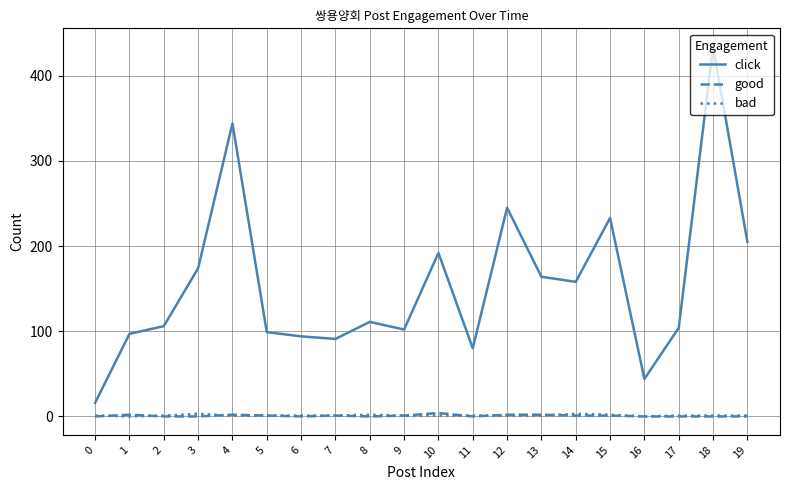

What is the difference between the click values at 4 and 2?

238